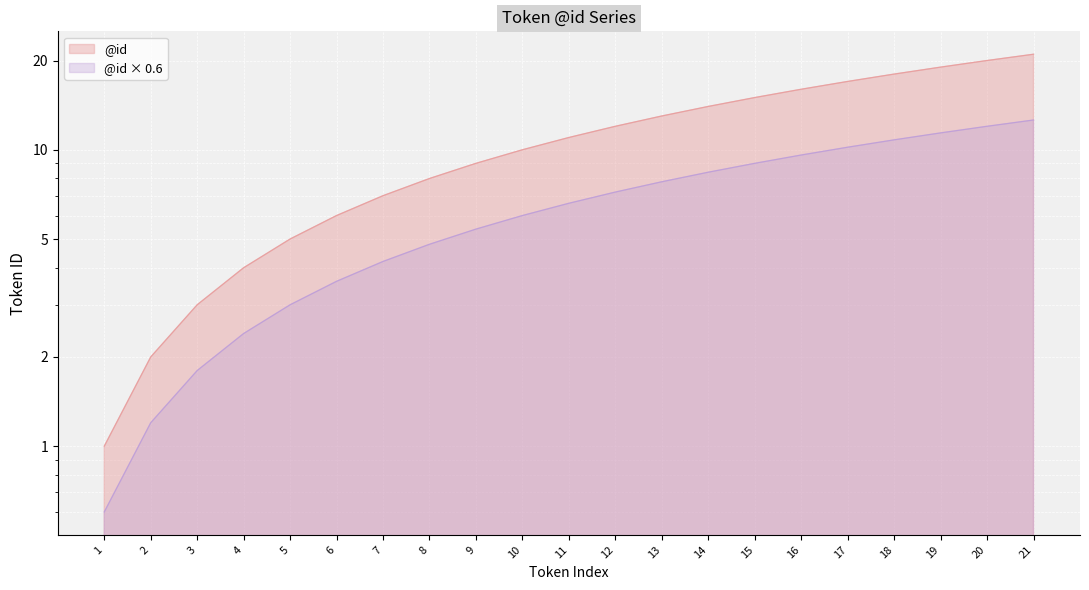

List the labels in order of value, largest first.

21, 20, 19, 18, 17, 16, 15, 14, 13, 12, 11, 10, 9, 8, 7, 6, 5, 4, 3, 2, 1